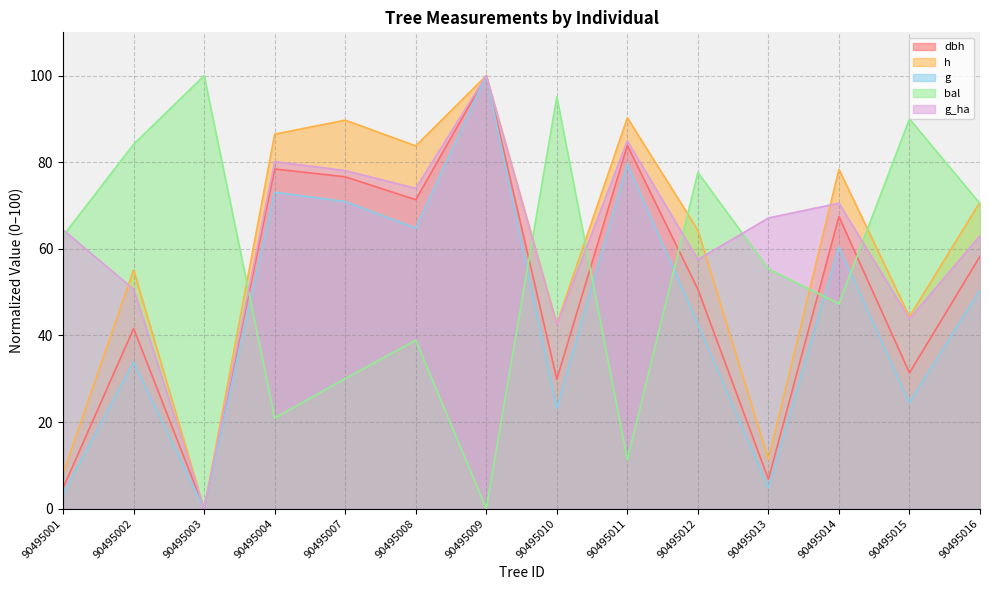

What is the difference between the bal values at 90495010 and 90495012?

17.4